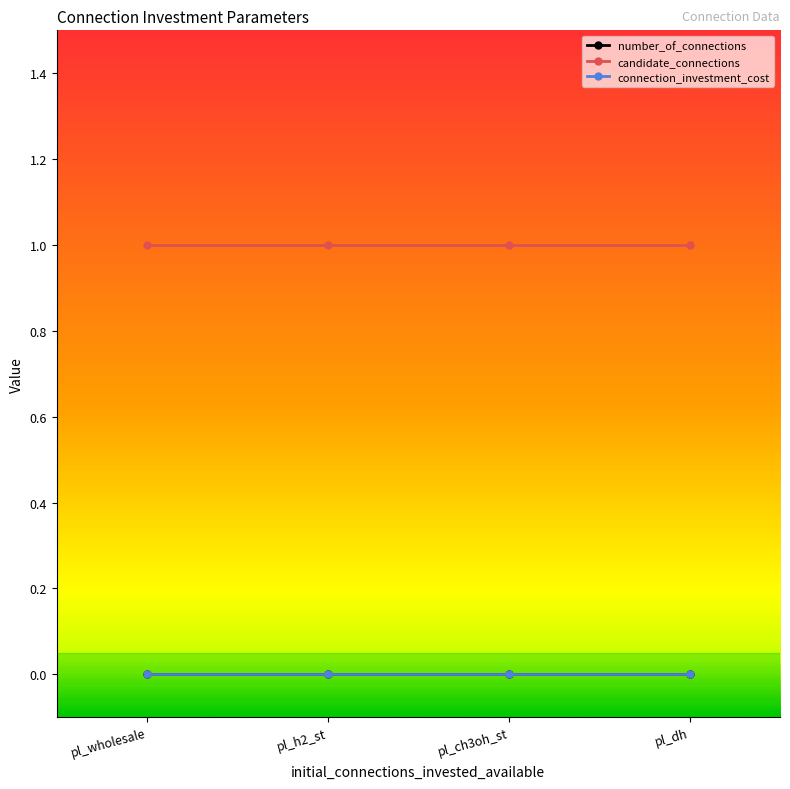

Does the chart have visible grid lines?

No